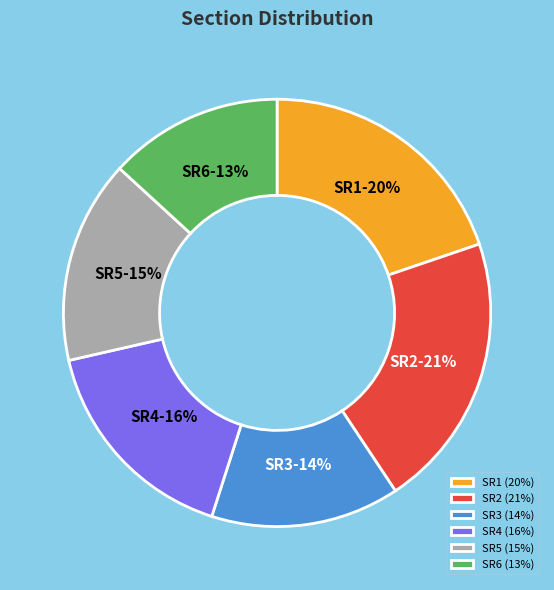

Between SR2 and SR1, which is larger?

SR2